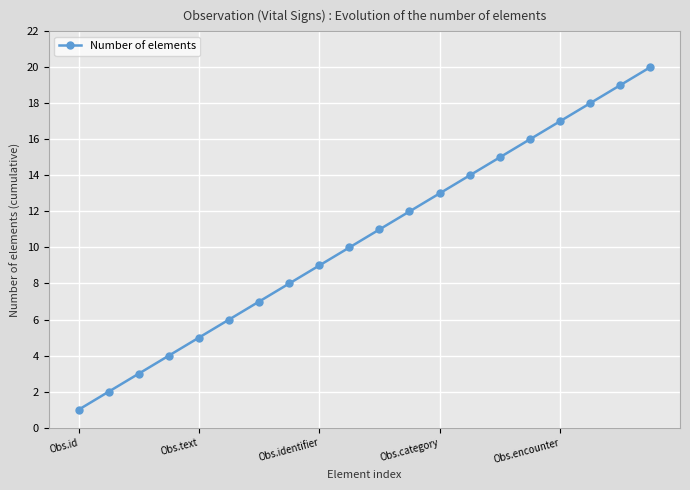

True or false: the data has more than 2 interior local peaks.

False